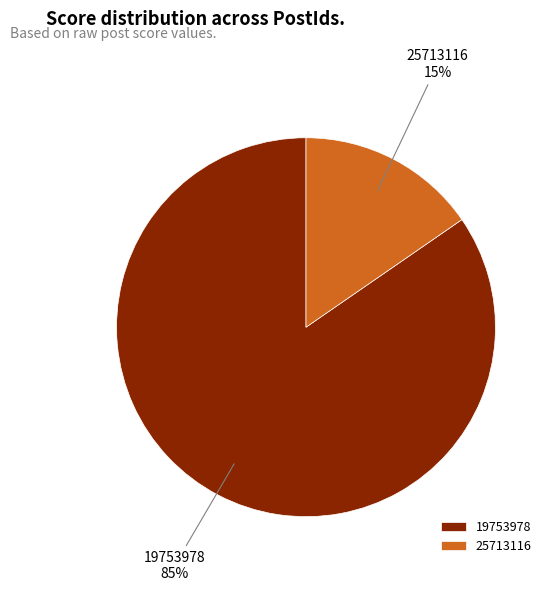

How many segments does this pie chart have?

2